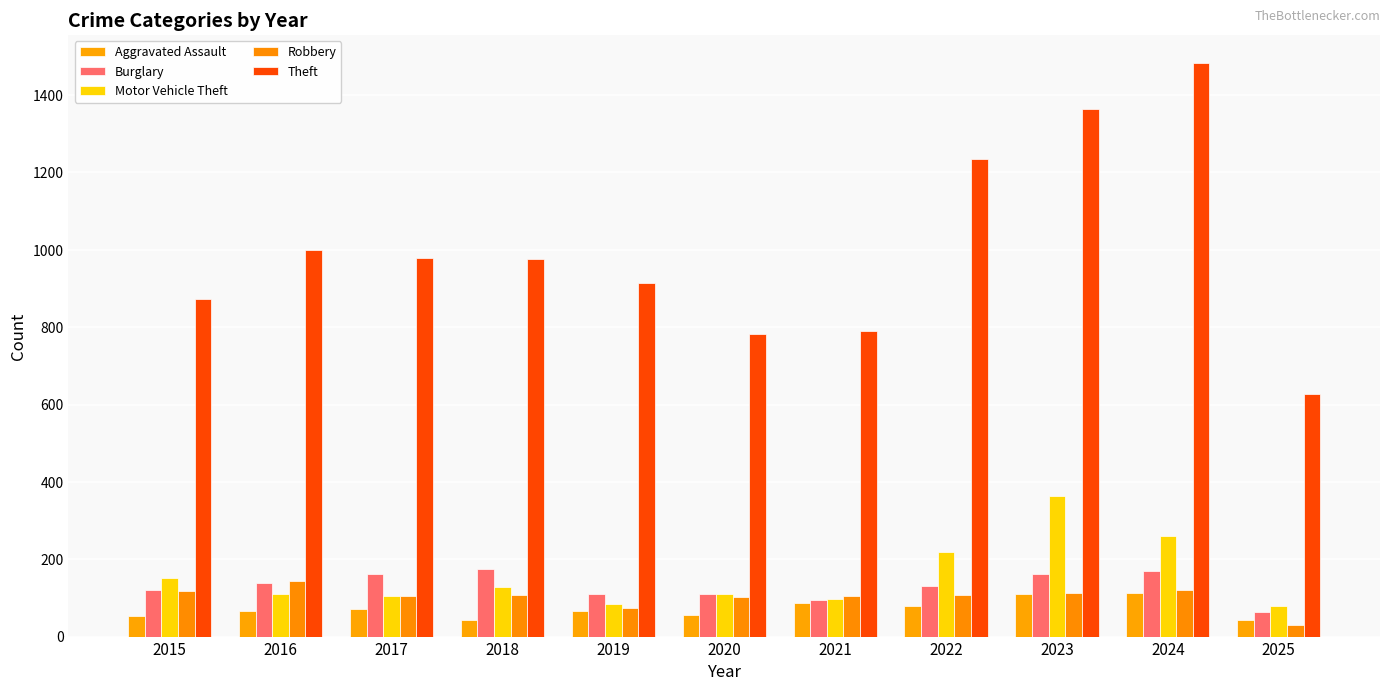

How many bars are there in each group?

5